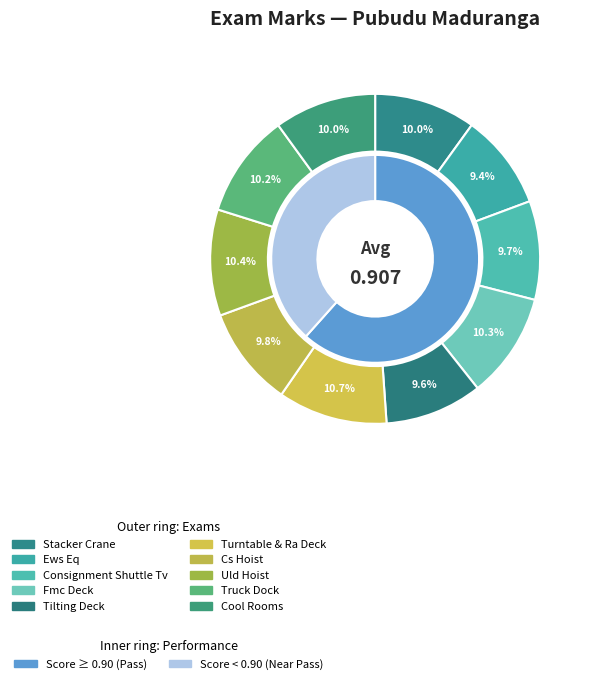

Is it true that Consignment Shuttle Tv is 4% of the pie?

False